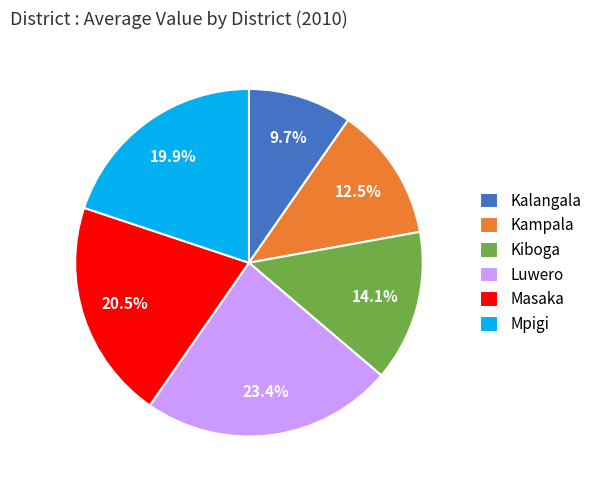

What percentage is NOT represented by Kalangala?

90.3%